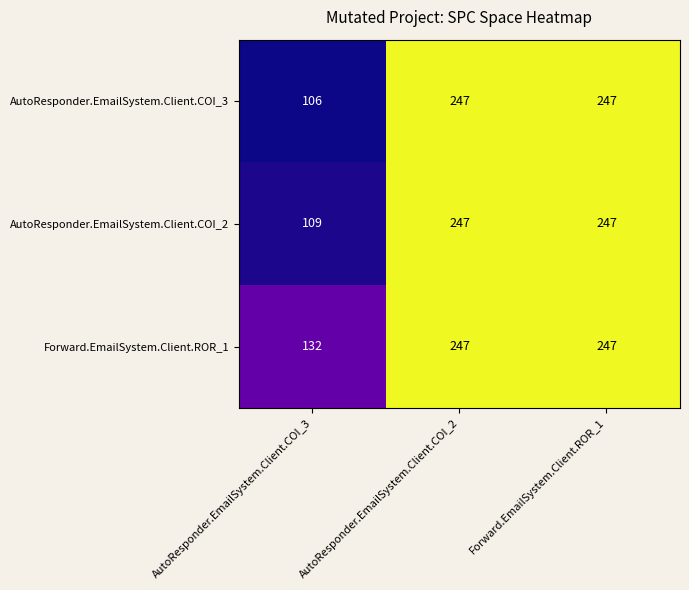

What is the sum of all AutoResponder.EmailSystem.Client.COI_2 values?

603